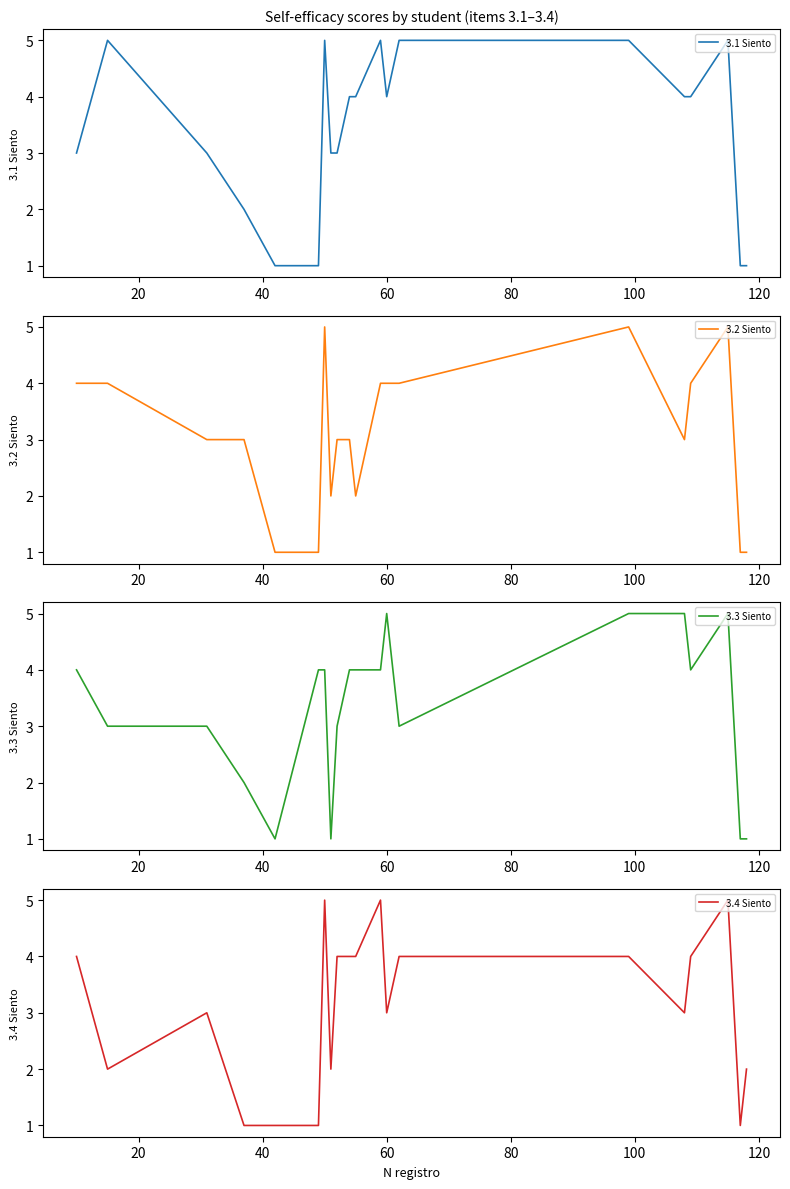

After their last crossing, which series has the higher values: 3.2 Siento or 3.3 Siento?

3.2 Siento